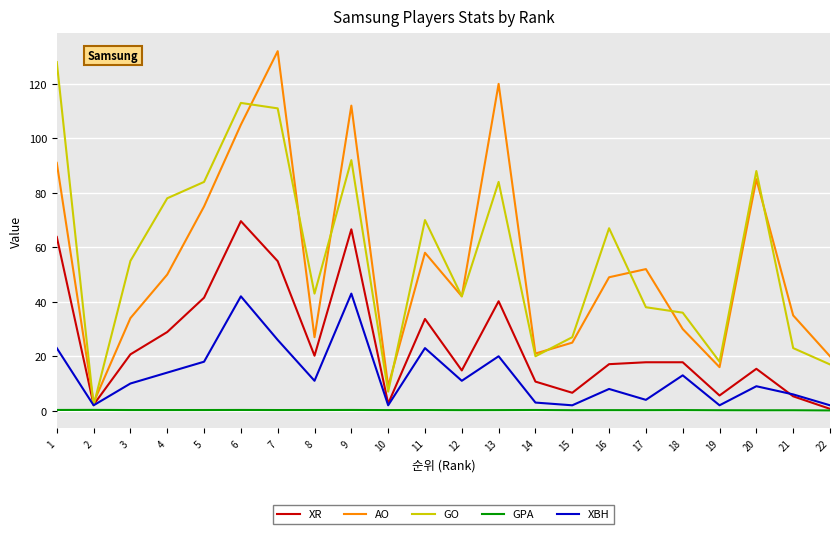

At which label does AO reach its minimum?

2